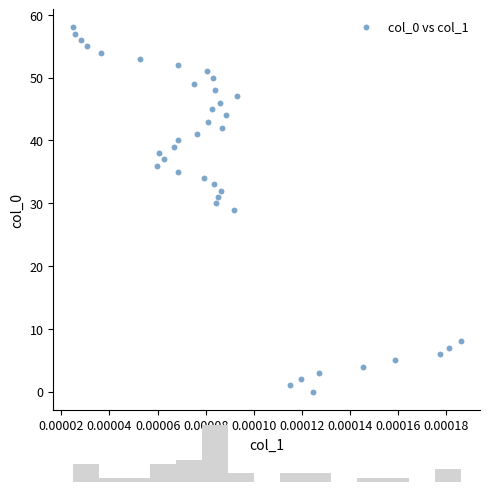

What is the range of Y values (max minus min)?

58